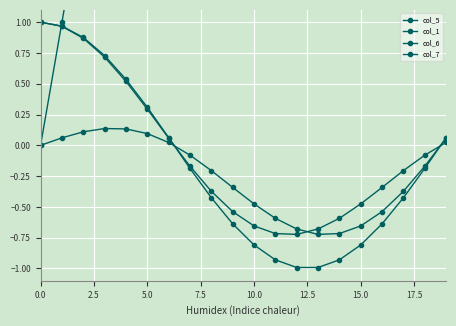

What is the difference between the maximum and minimum values in the col_1 series?

19.0